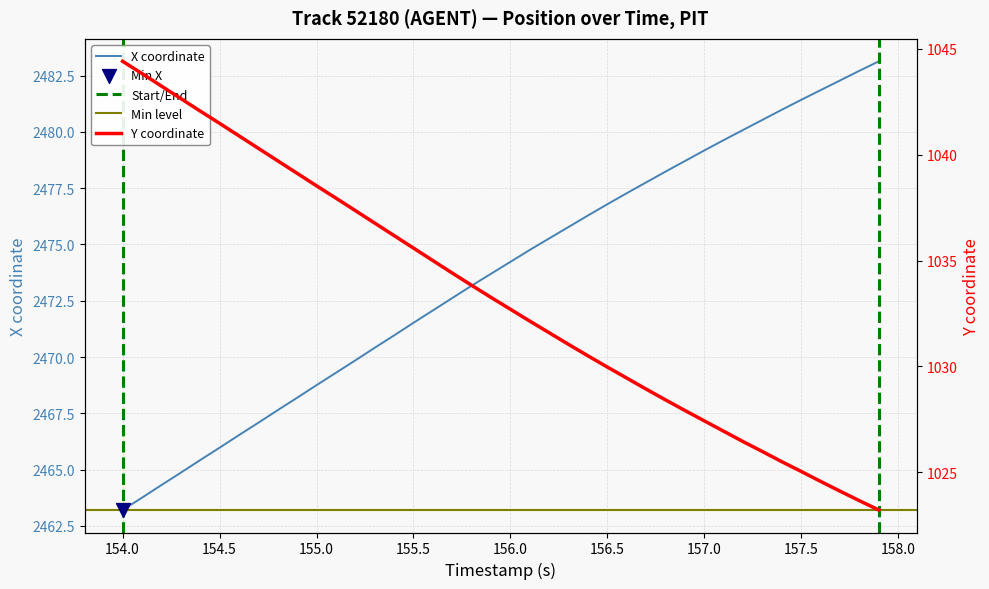

Which series has the widest spread of Y values?

Y